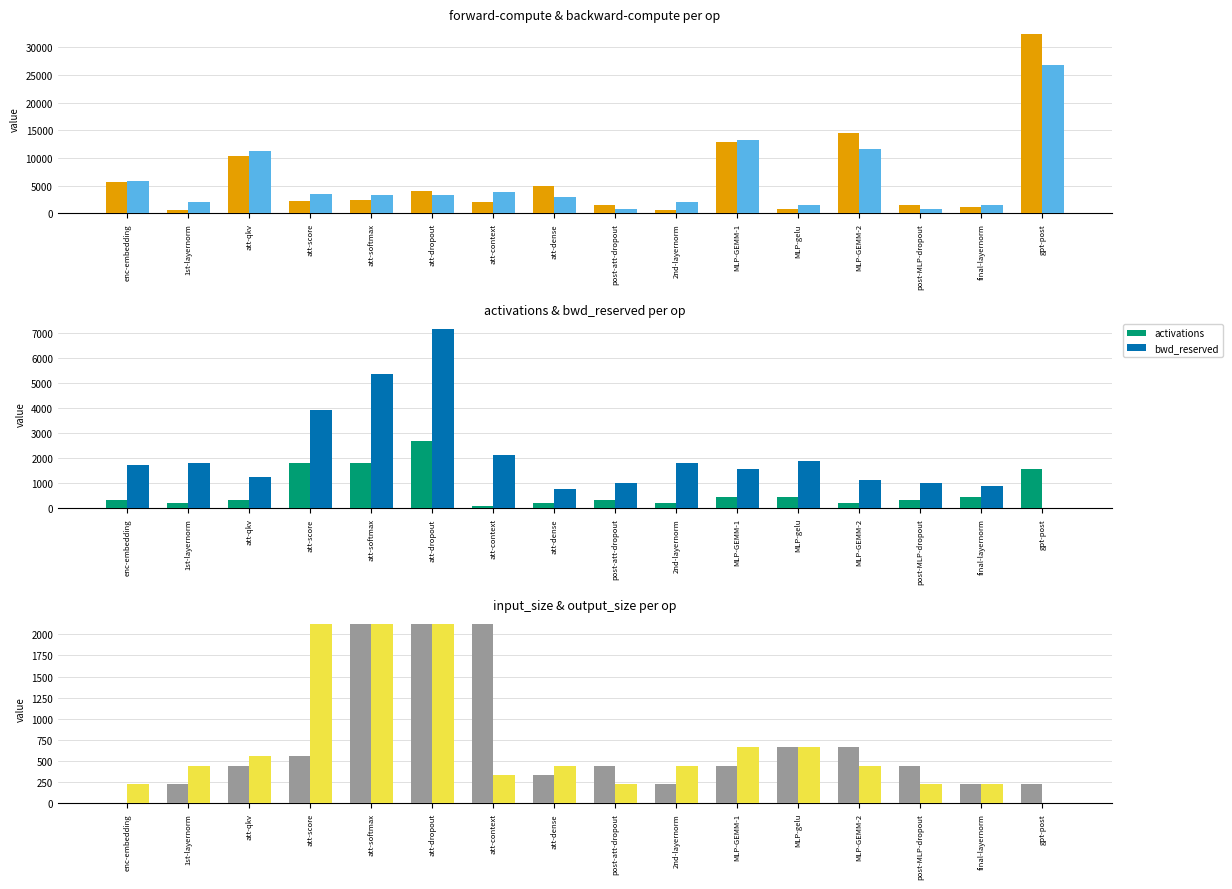

Where does the bwd_reserved series first go above 1734?

1st-layernorm